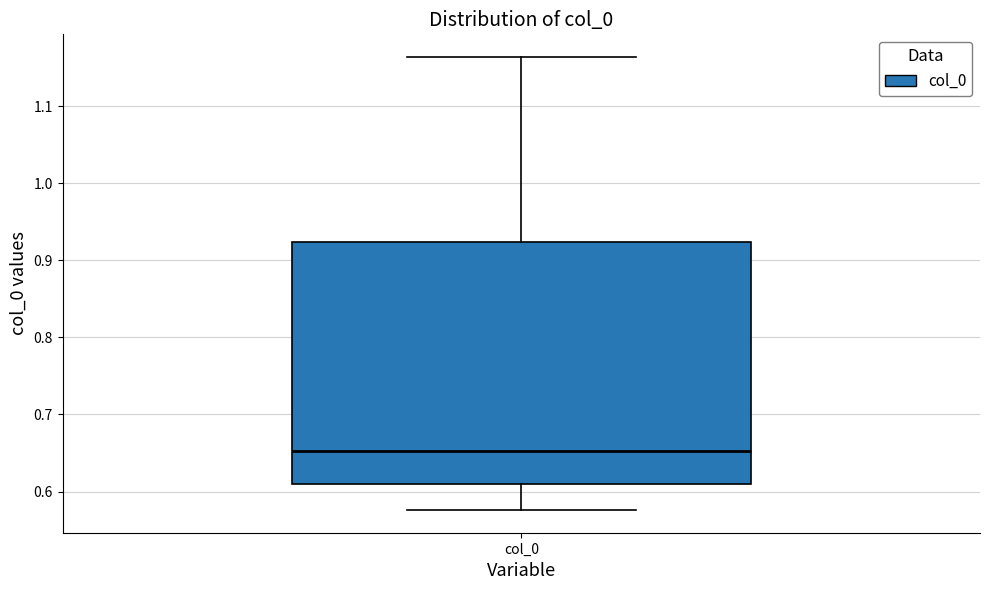

Read this box plot against the y-axis: the position of the median line, the range covered by the box, and the ends of both whiskers. The values are not printed on the chart, so give them approximately, as read against the axis.

median 0.65, box 0.61 to 0.92, whiskers 0.58 to 1.16